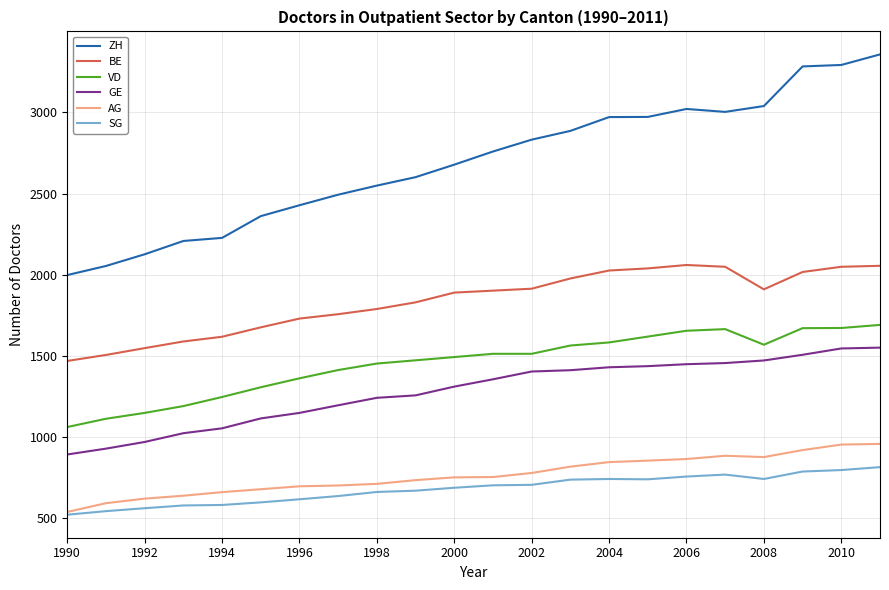

True or false: GE and BE cross at least once.

False